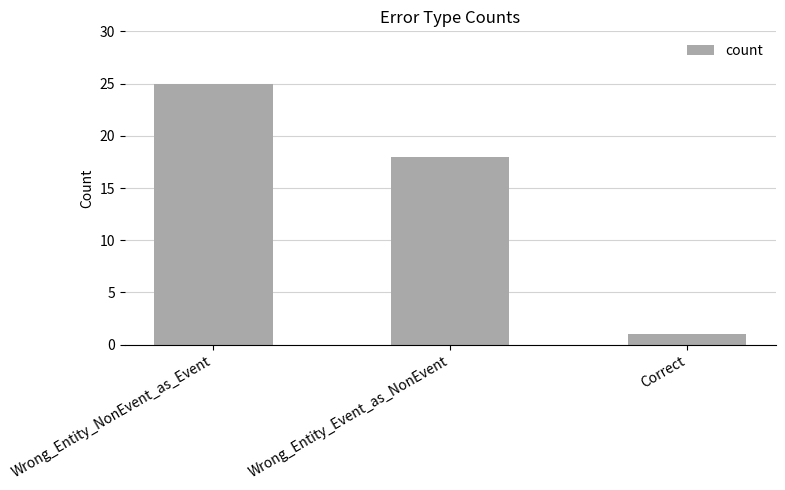

Are the bars grouped side by side (vs. stacked)?

No